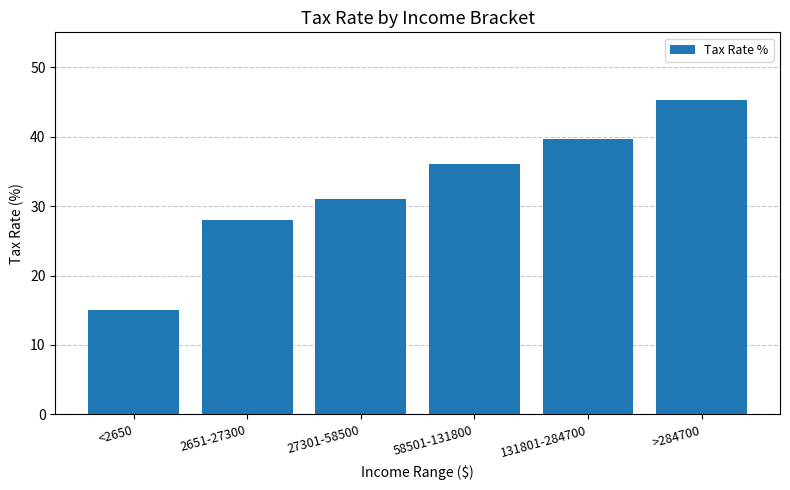

Does the chart contain stacked bars?

No